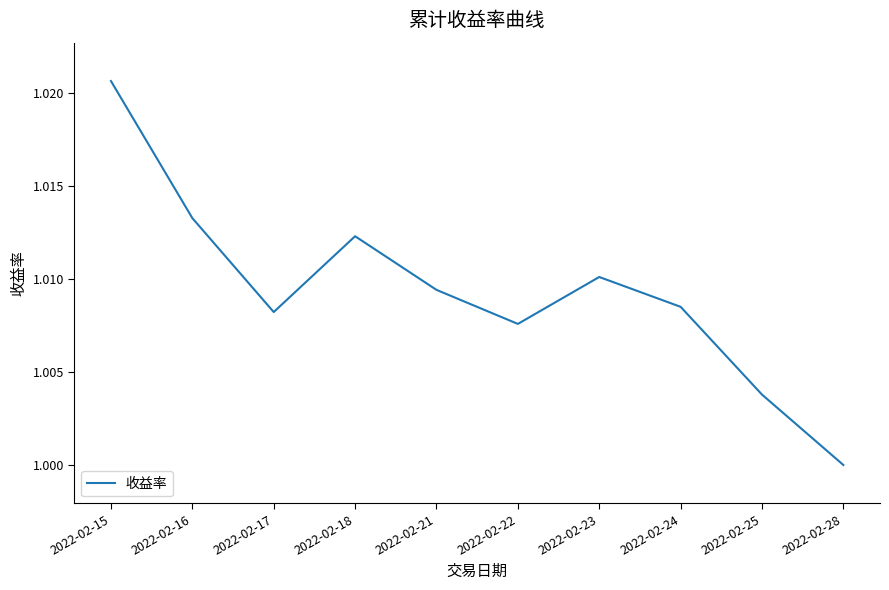

Which has a higher value, 2022-02-22 or 2022-02-16?

2022-02-16